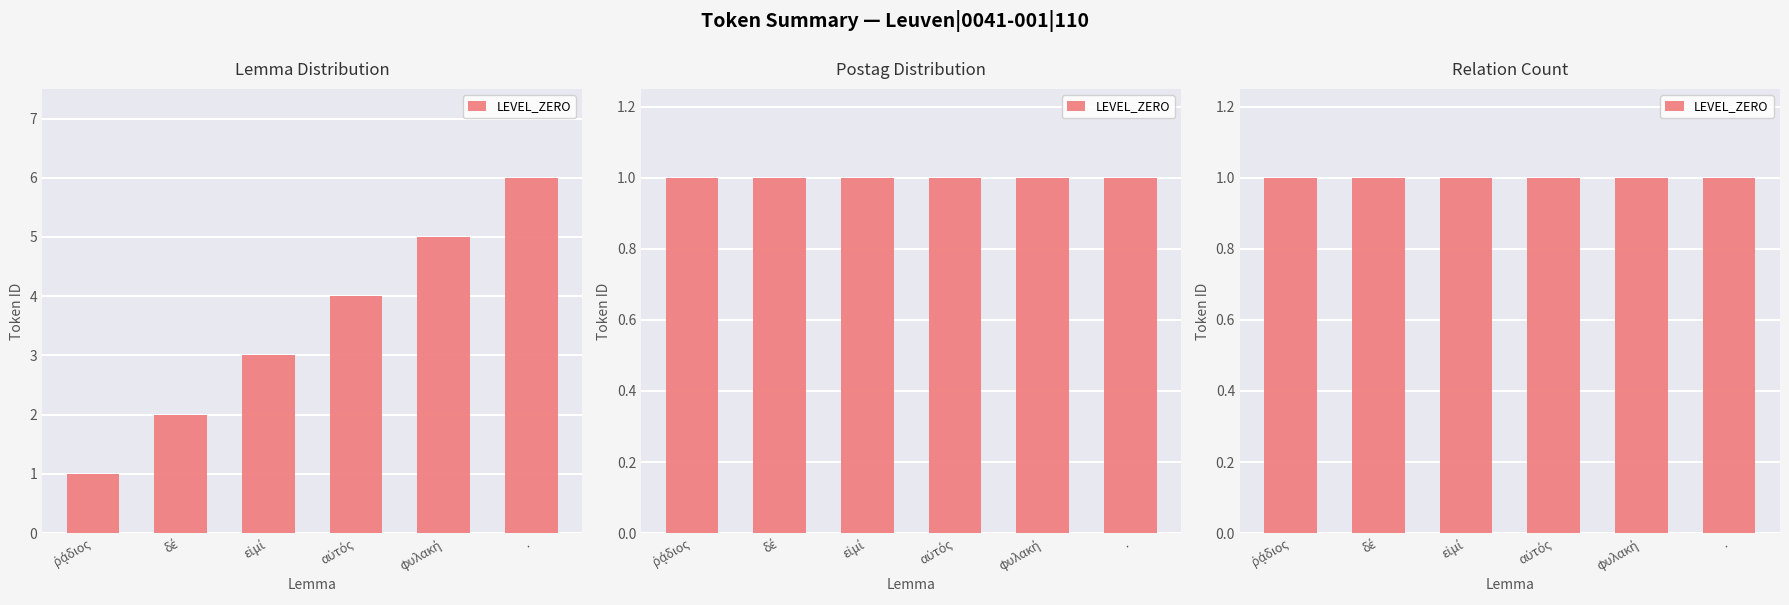

What is the difference between the second highest and minimum values?

4